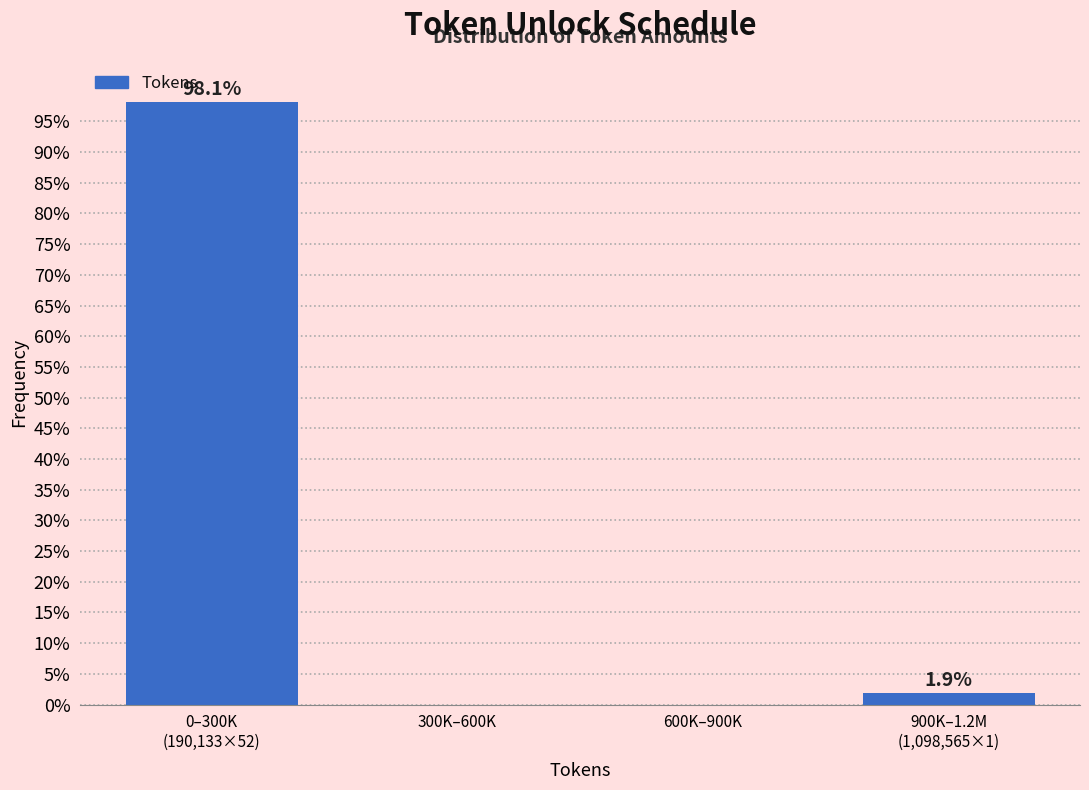

True or false: the data shows 0.0 at 300K–600K.

True